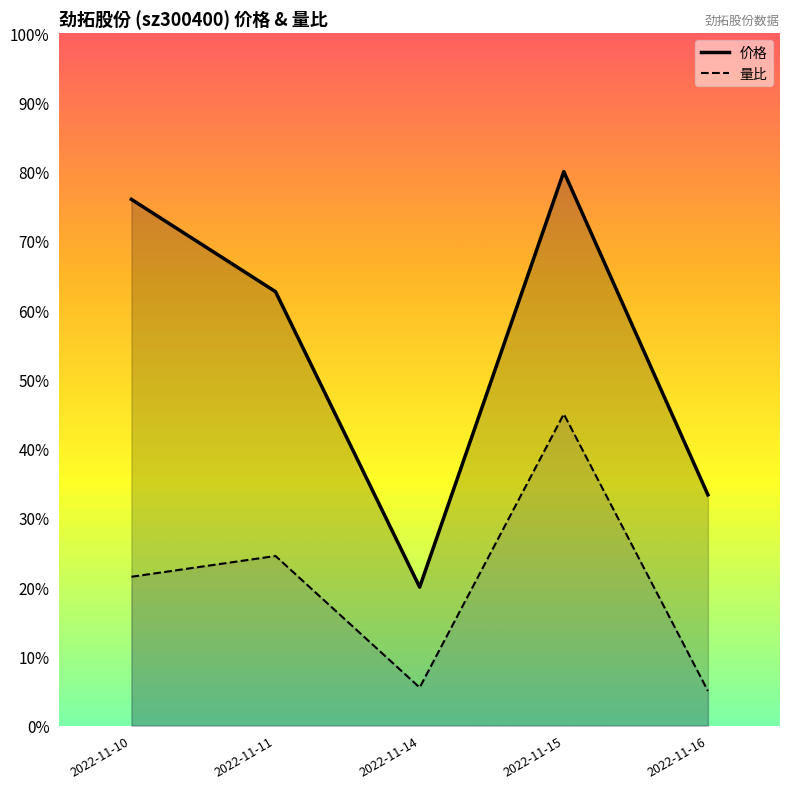

Reading left to right, extract all data points from this chart.

价格: 0.8	0.6	0.2	0.8	0.3
量比: 0.2	0.2	0.1	0.4	0.1